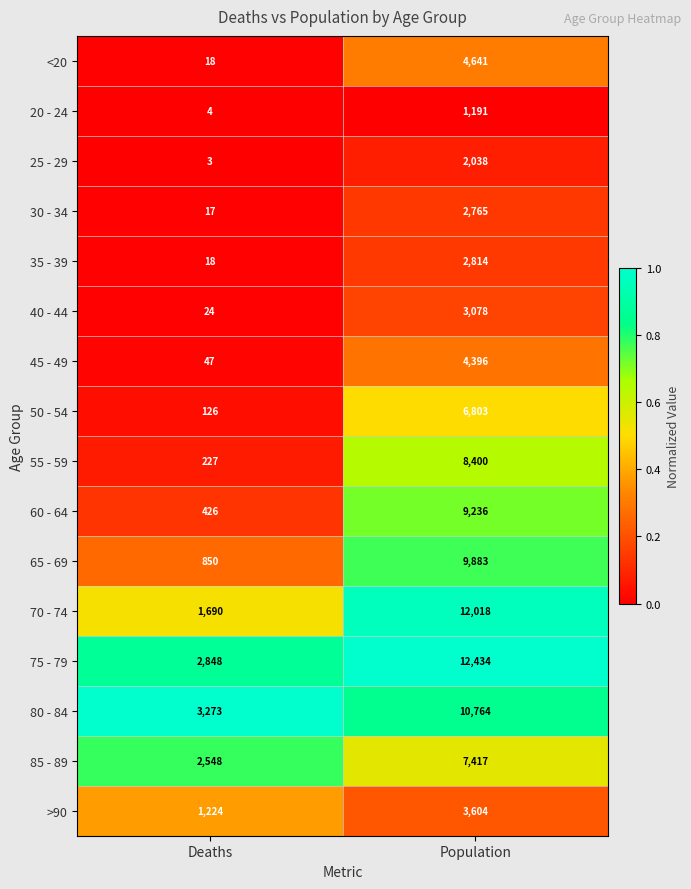

Where is <20 nearest to the value 2329?

Deaths